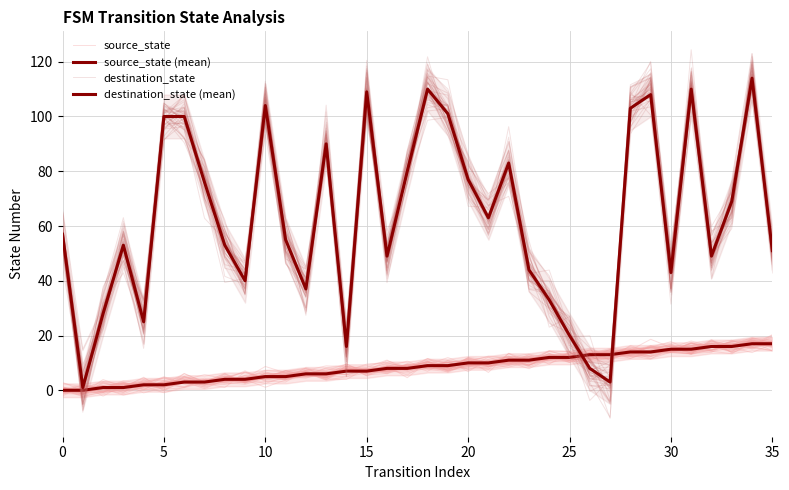

What are all the series names shown in the legend?

source_state, source_state (mean), destination_state, destination_state (mean)